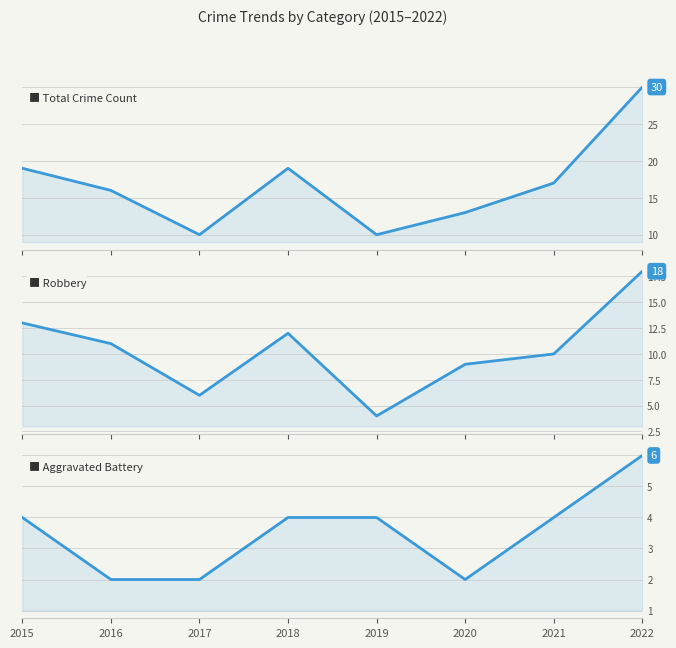

List the series in order of their overall mean, highest first.

Total Crime Count, Robbery, Aggravated Battery